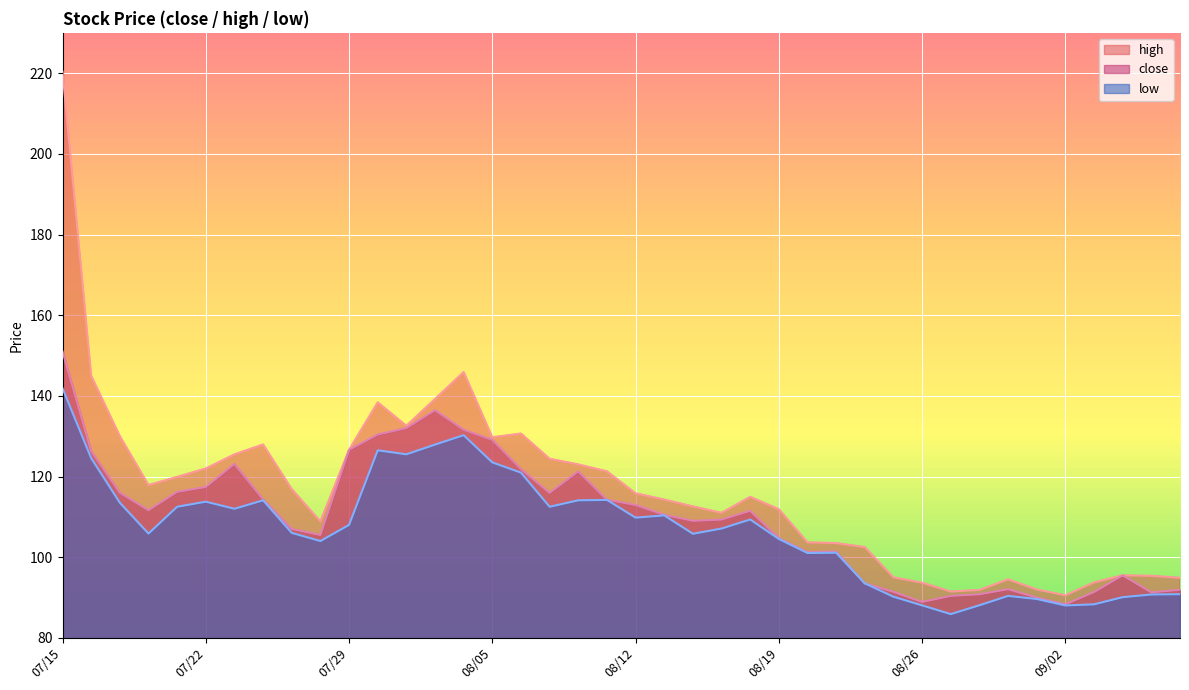

True or false: low has more than 1 interior local peaks.

True